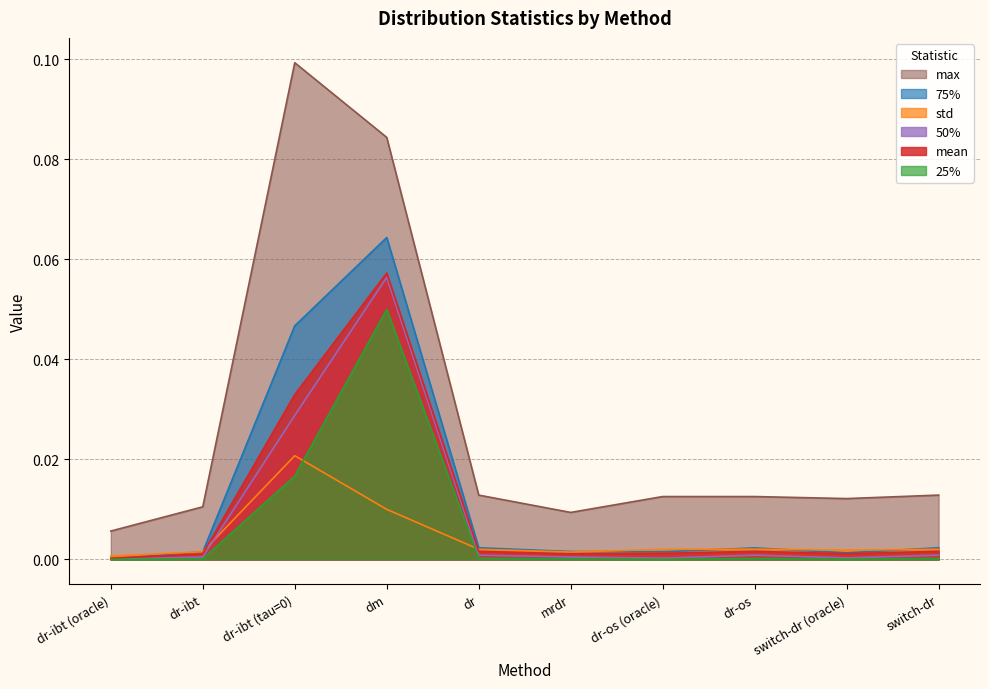

What is the label of the 10th point from the right?

dr-ibt (oracle)